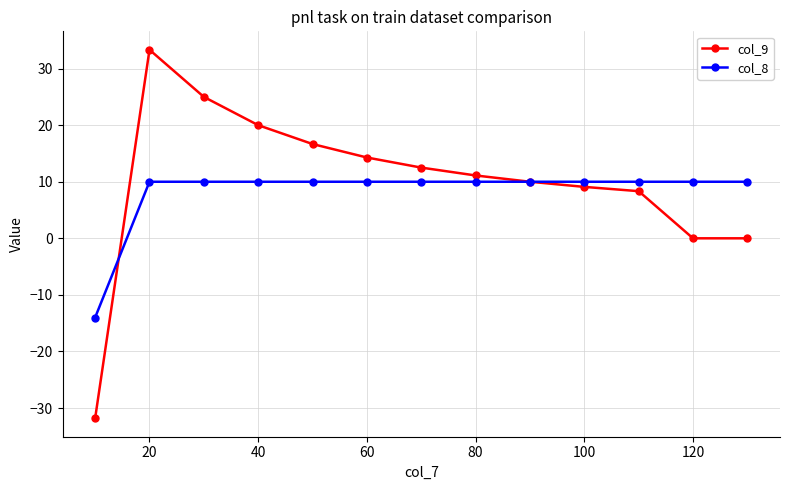

Reading left to right, list all the values displayed in this chart.

col_9: -31.8	33.3	25.0	20.0	16.7	14.3	12.5	11.1	10.0	9.1	8.3	0.0	0.0
col_8: -14.0	10.0	10.0	10.0	10.0	10.0	10.0	10.0	10.0	10.0	10.0	10.0	10.0